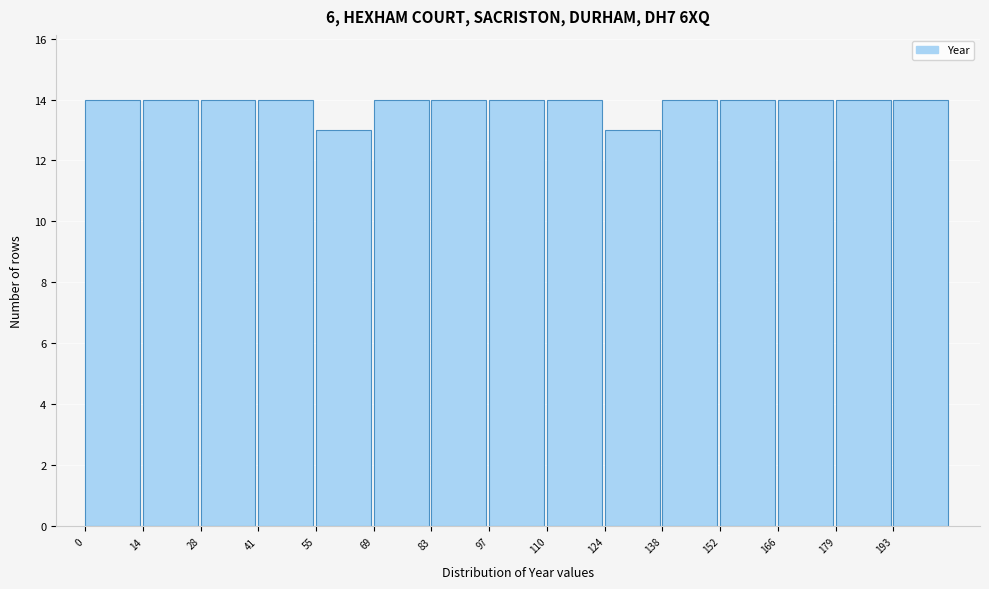

What is the height of the bar covering 69.0 to 82.8 on the x-axis? Neither the bar edges nor the heights are printed on the chart, so give them approximately, as read against the axes.

14